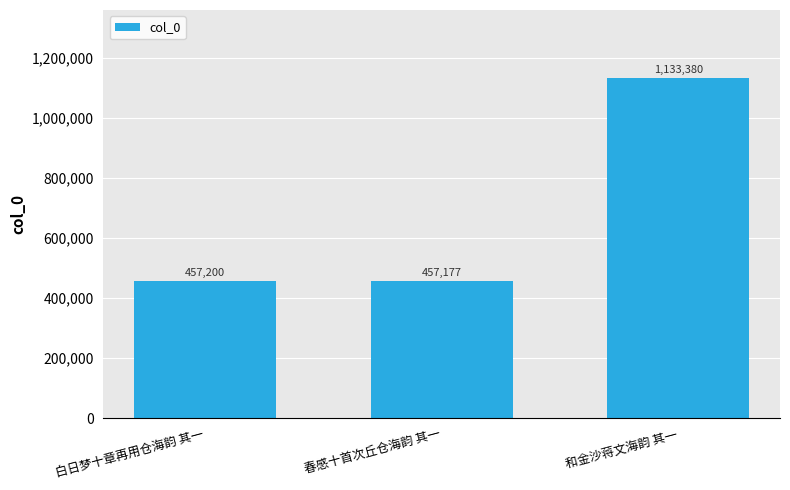

What is the label of the 1st bar from the left?

白日梦十章再用仓海韵 其一